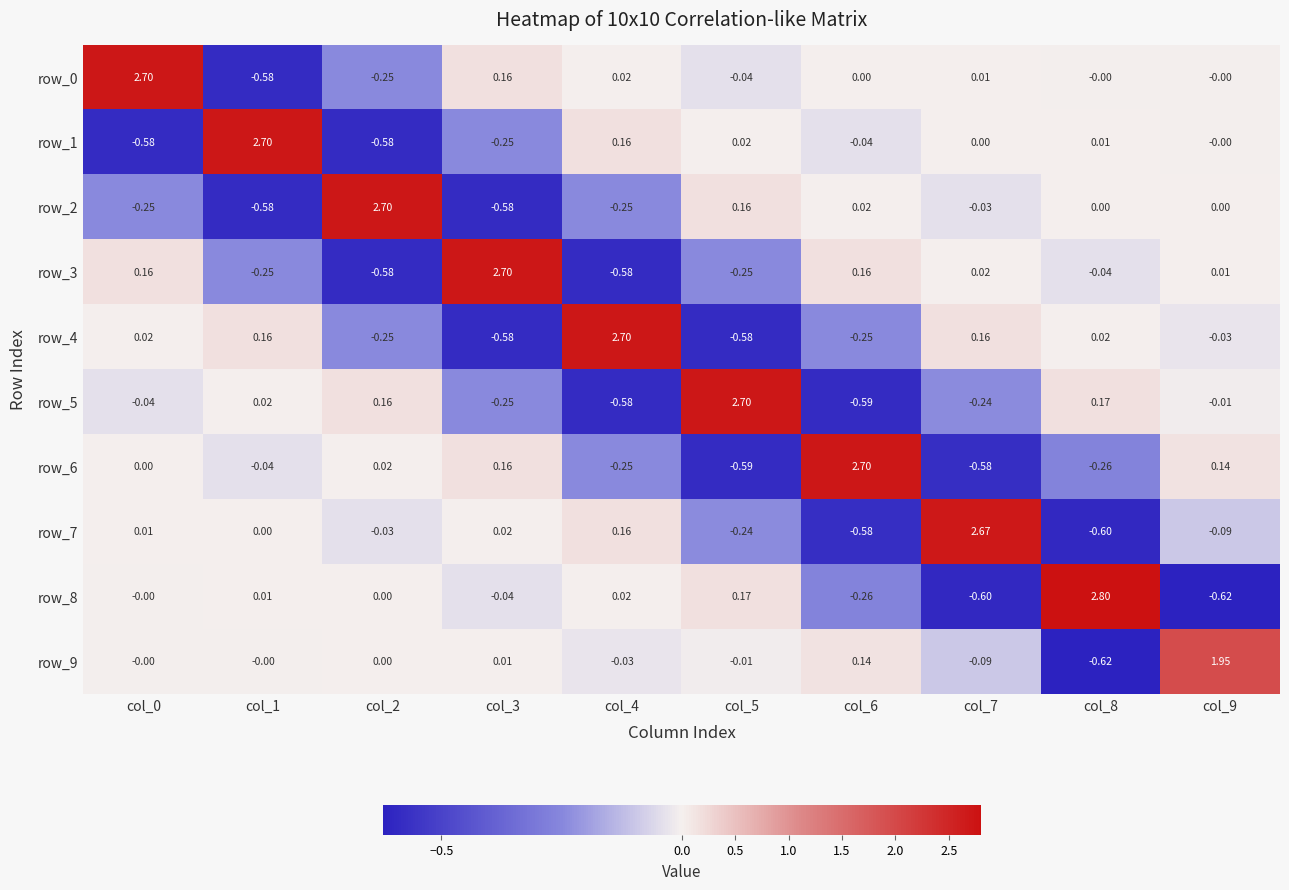

What is the maximum value shown in the chart?

2.8